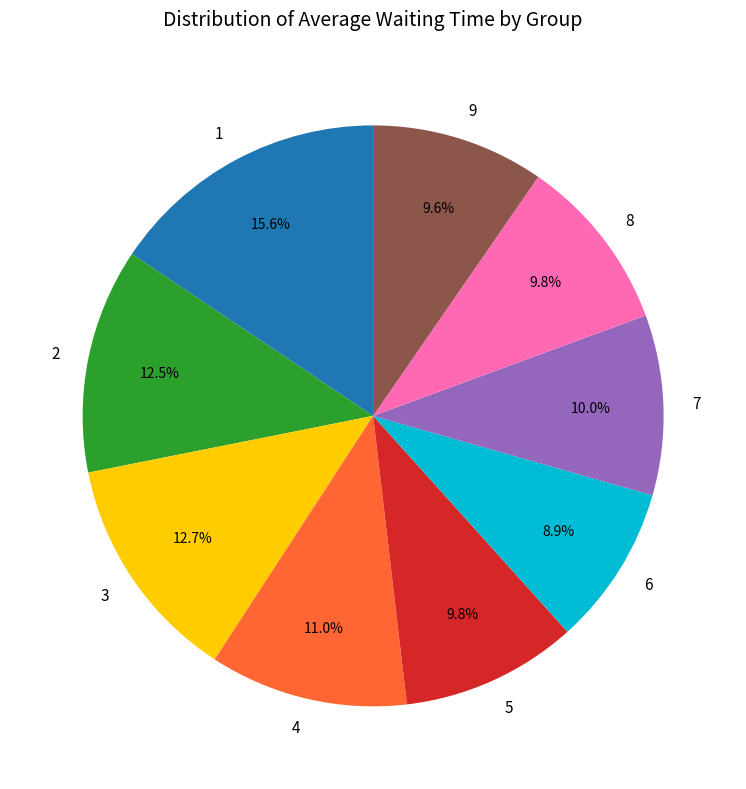

To the nearest percent, what is the difference between the largest and smallest slice percentages?

7%